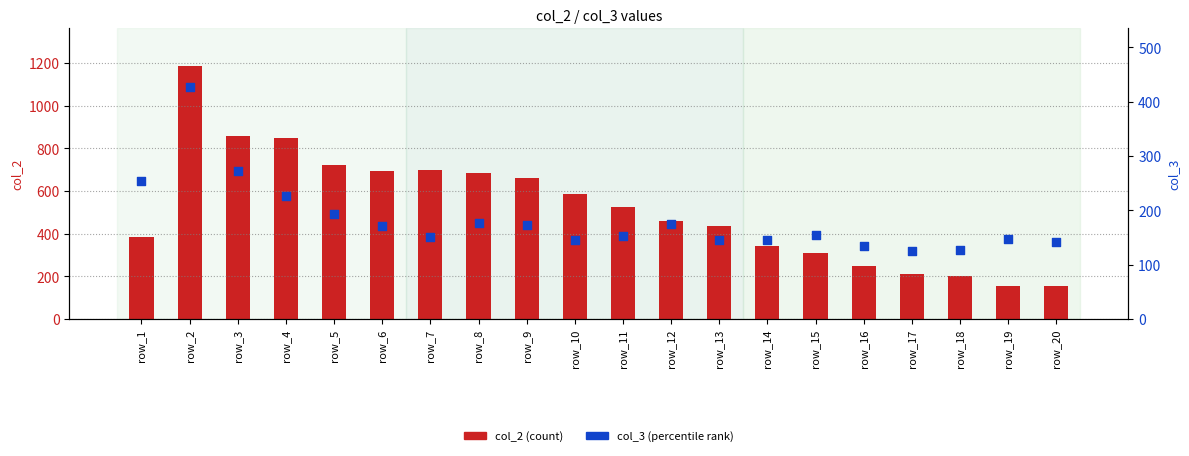

Which series reaches the minimum Y coordinate?

col_3 (percentile)